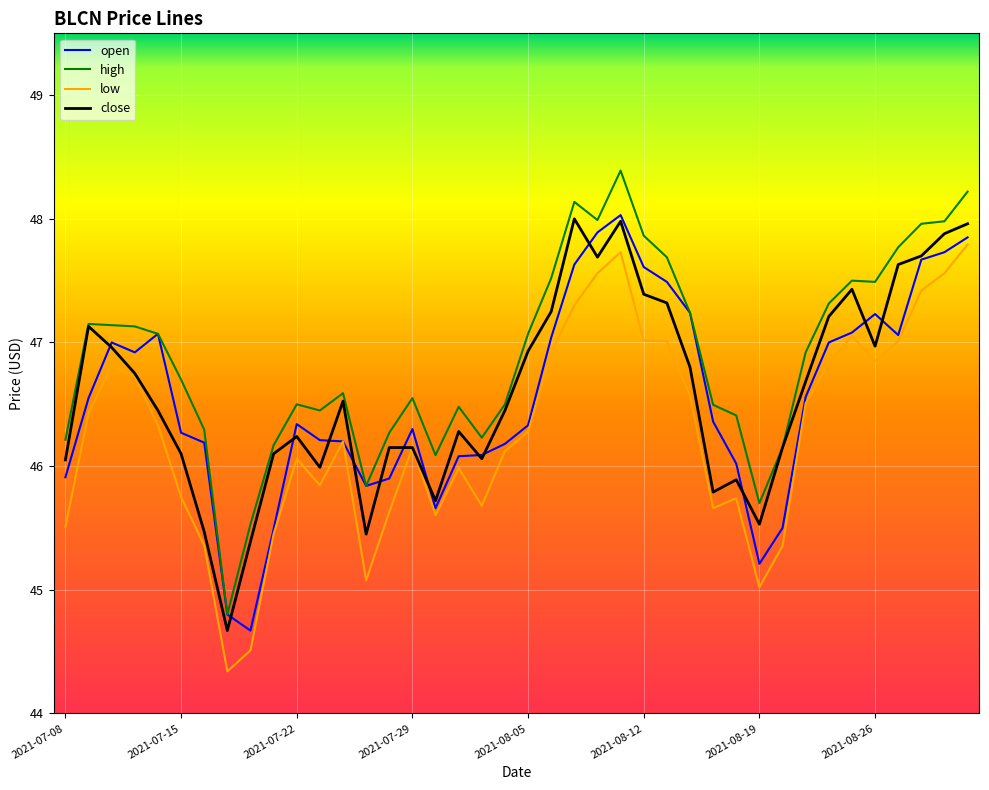

What is the sum of all low values?

1850.7